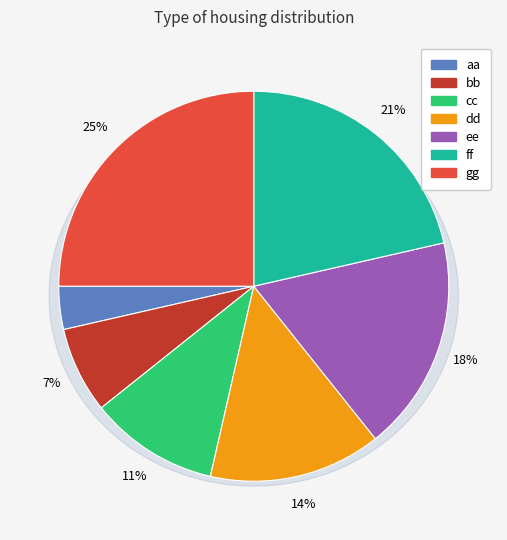

Approximately how many times larger is the value at ee compared to cc?

1.7